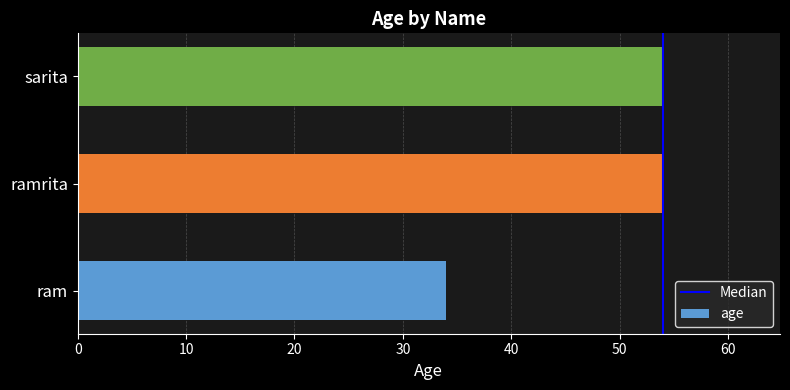

What is the difference between the values at ramrita and ram?

20